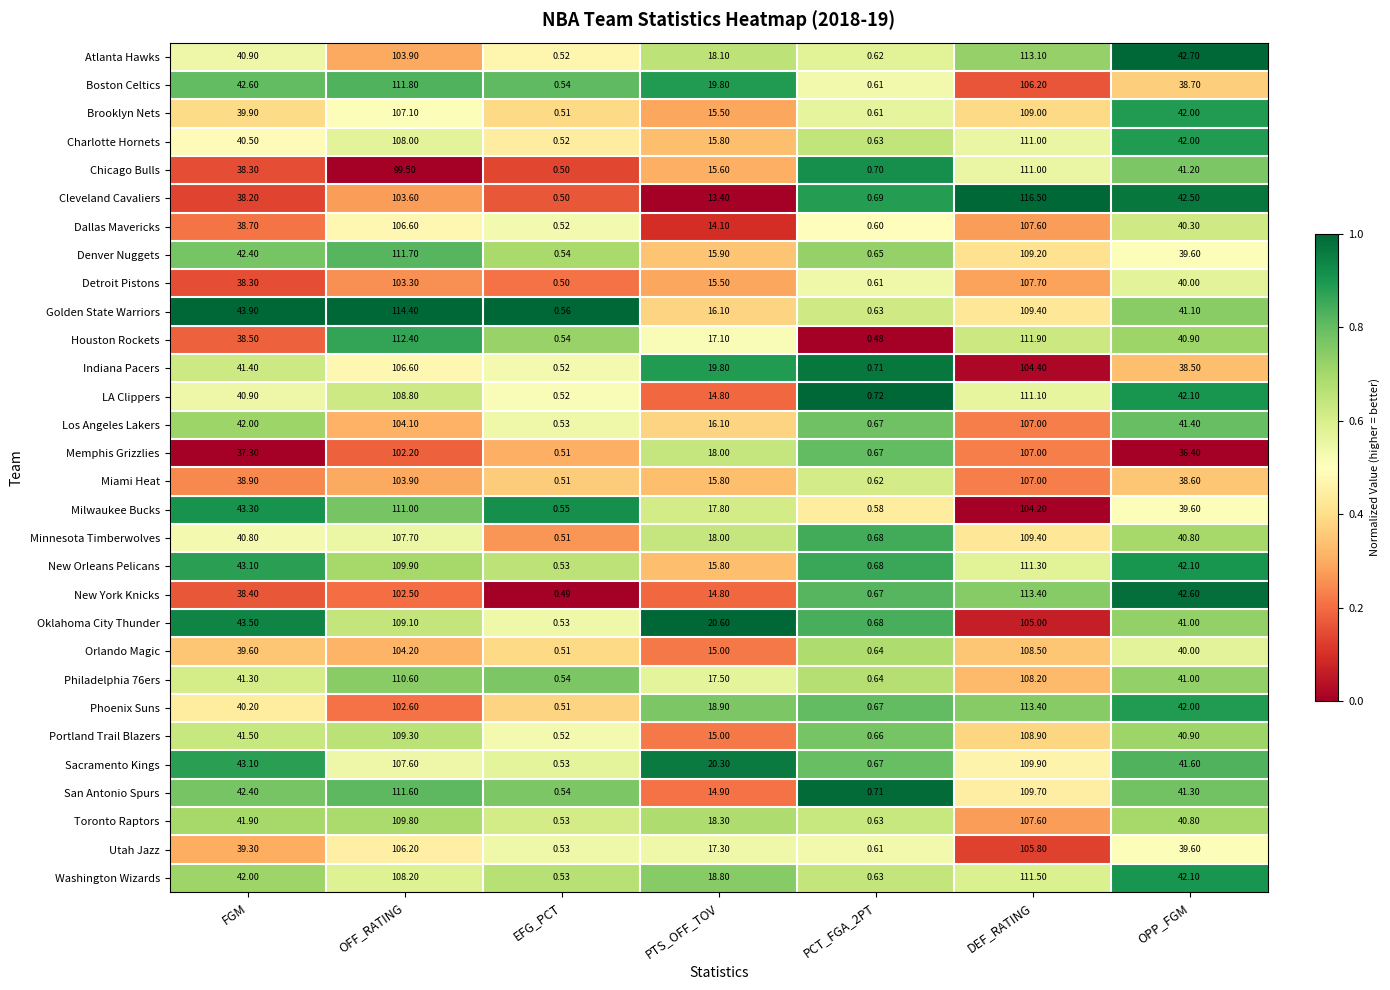

At which label does Cleveland Cavaliers first exceed 38?

FGM